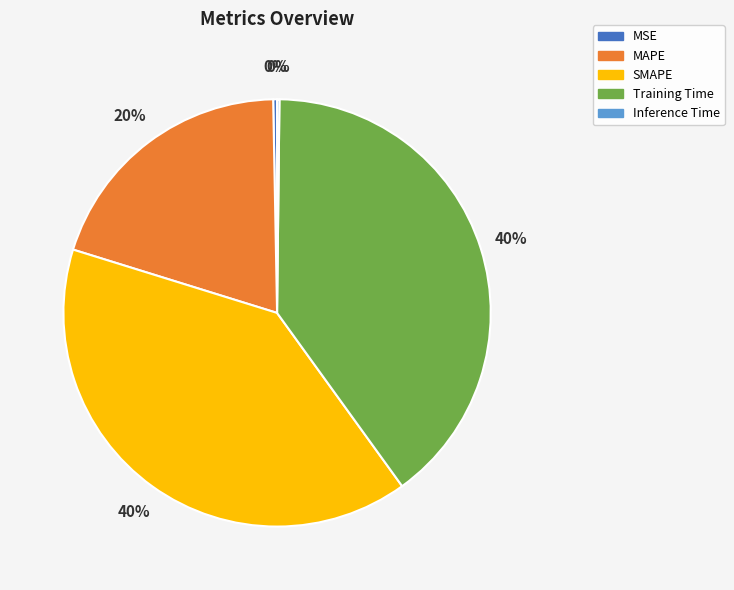

Between SMAPE and MAPE, which is larger?

SMAPE